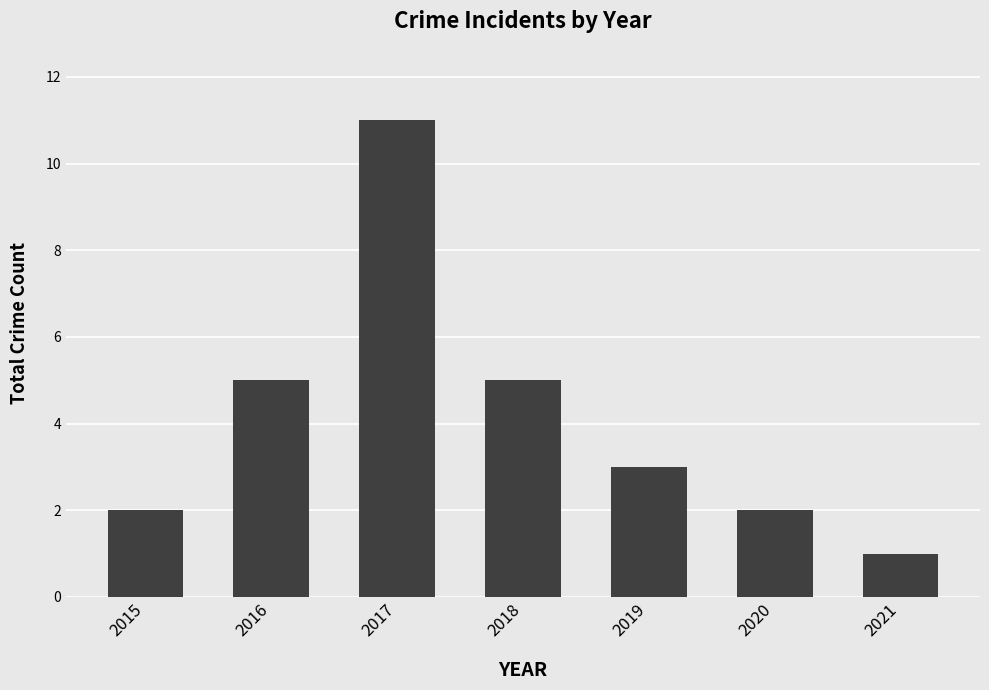

Reading left to right, extract all data points from this chart.

2015=2	2016=5	2017=11	2018=5	2019=3	2020=2	2021=1